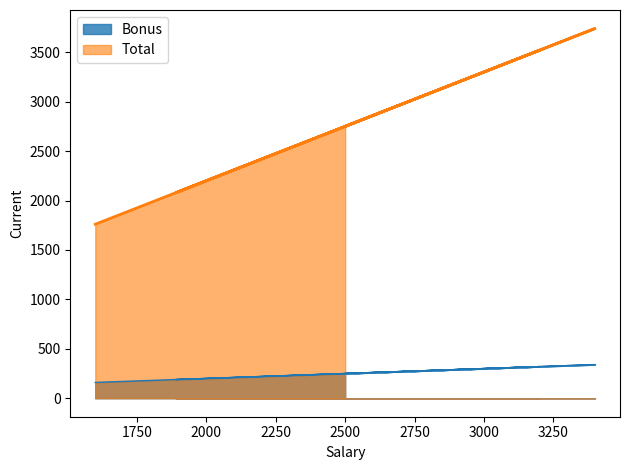

How many series are shown in this chart?

2